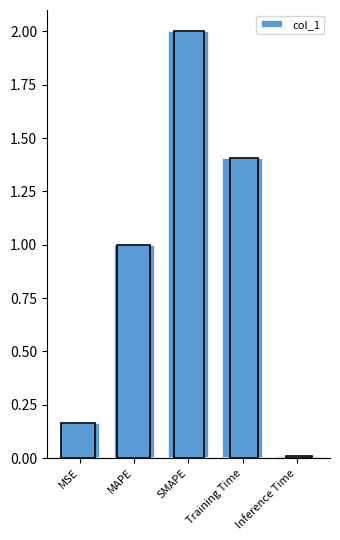

What is the ratio of the value at SMAPE to the value at MAPE?

2.0